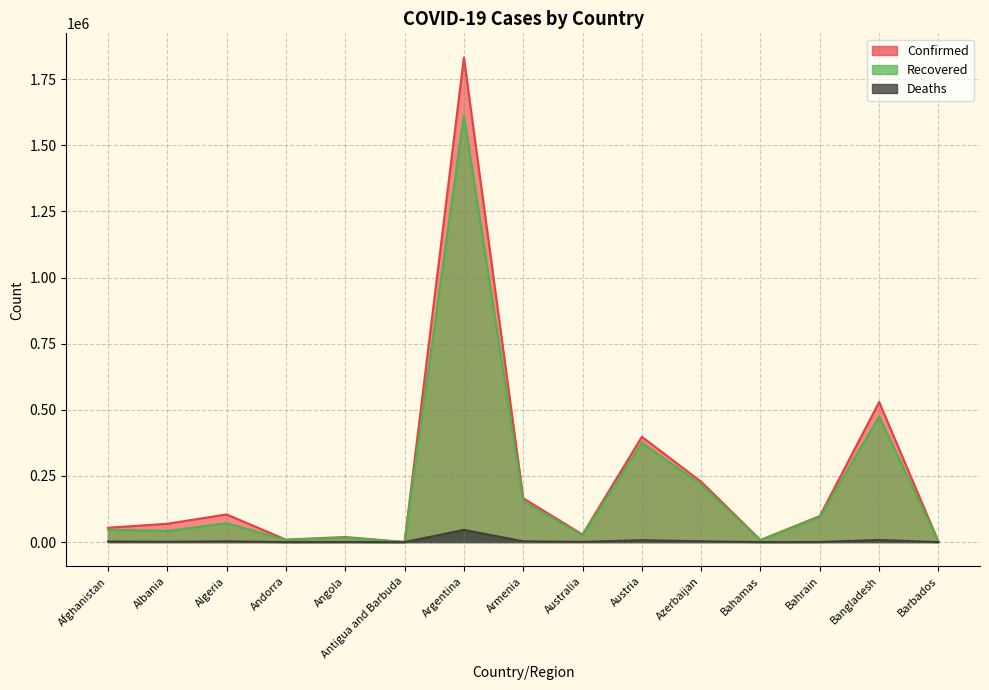

True or false: Confirmed and Deaths intersect in this chart.

False